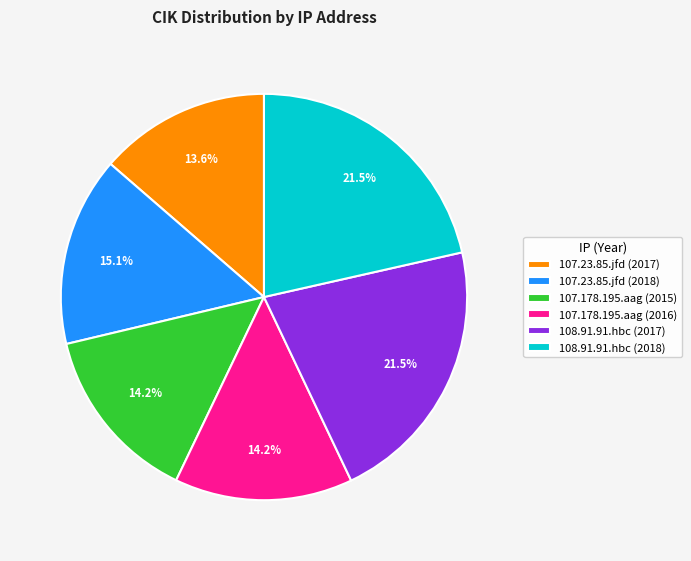

Approximately how many times larger is the value at 107.23.85.jfd (2017) compared to 107.178.195.aag (2016)?

1.0